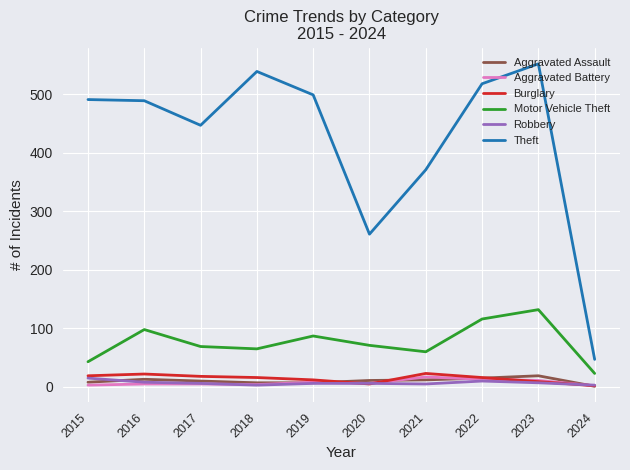

Which series has the widest spread of values?

Theft